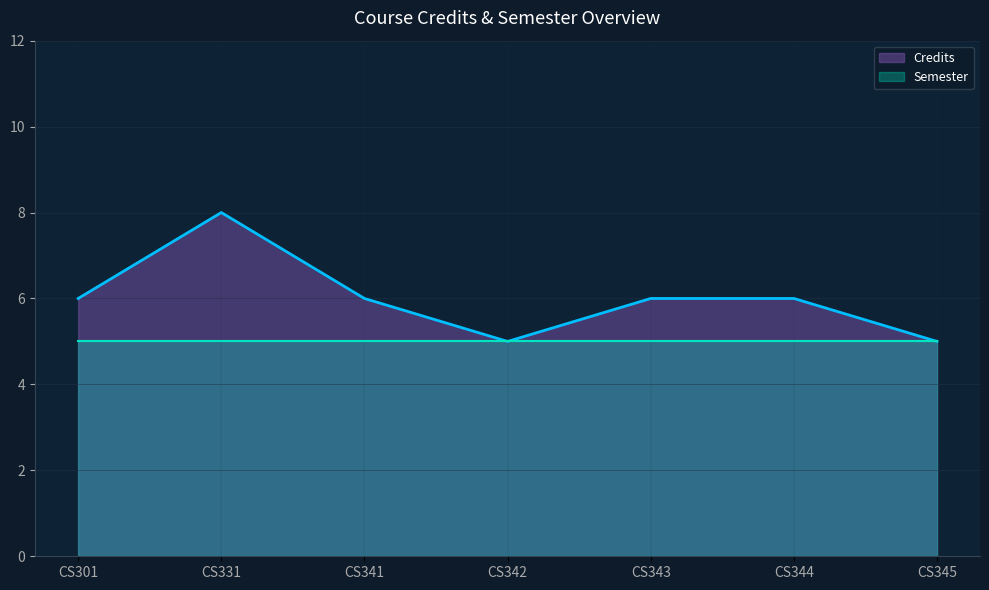

The value of Semester at CS345 is 1. True or false?

False